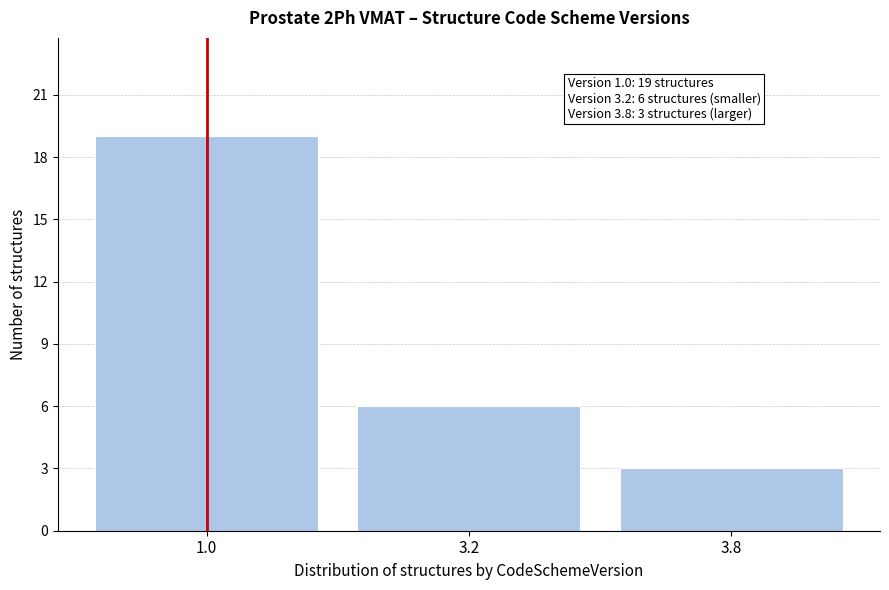

Reading right to left, what are all the values shown in this chart?

3	6	19